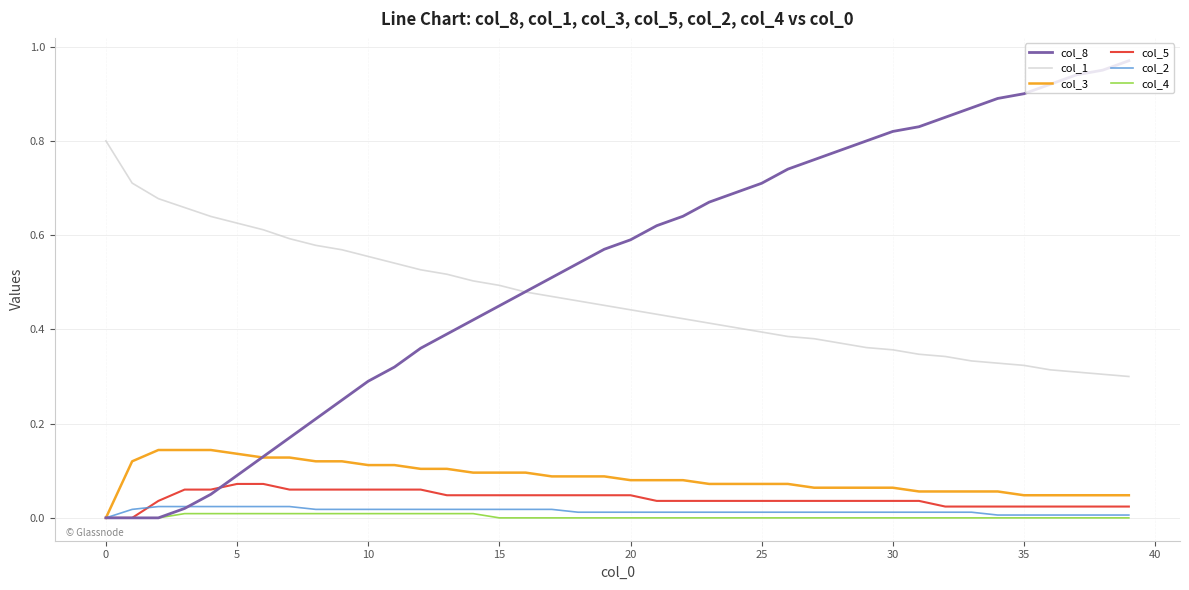

Which series has the largest total across all categories?

col_8